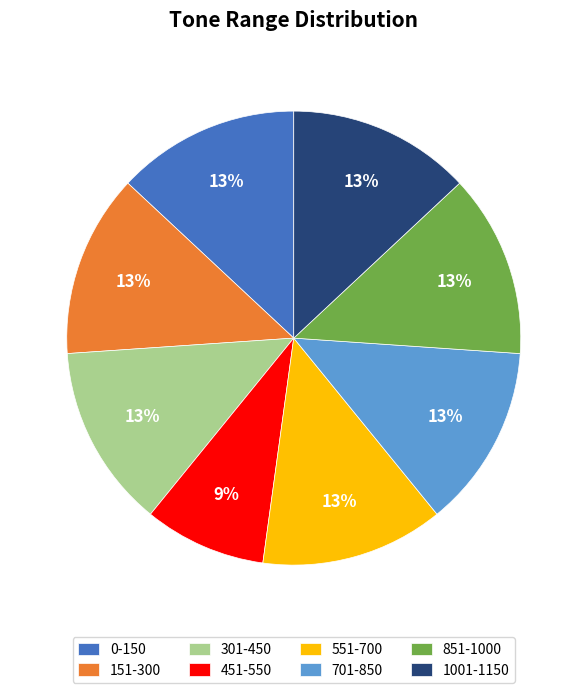

What is the smallest slice in the pie chart?

451-550